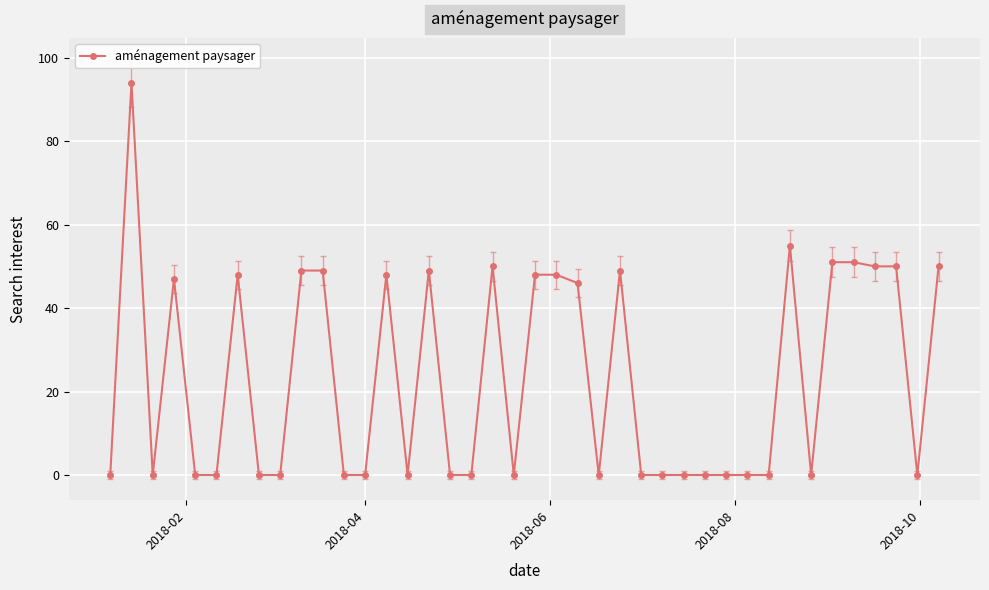

What is the value of the 4th point from the left?

47